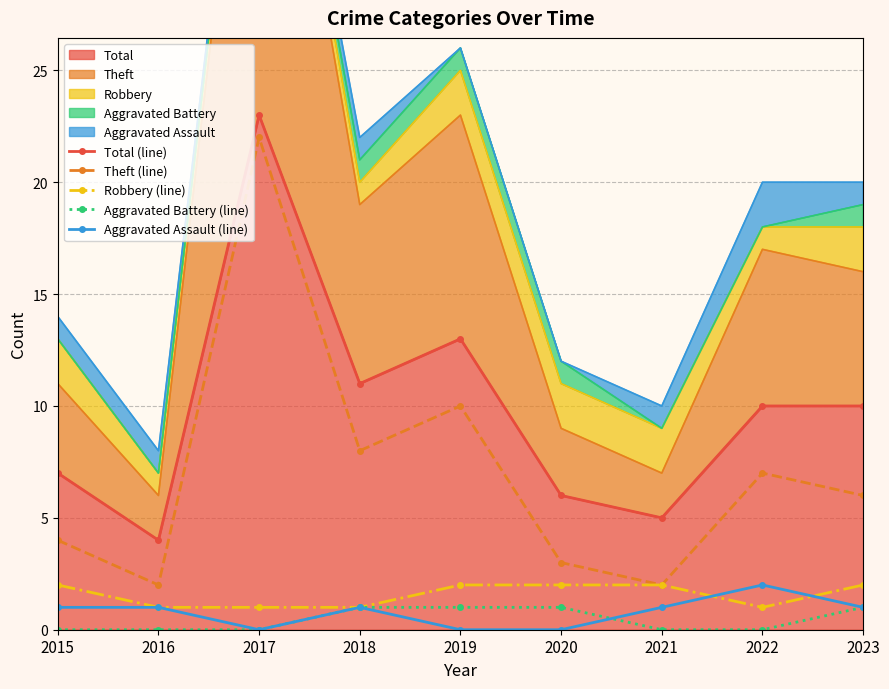

True or false: Aggravated Assault (line) and Theft (line) cross at least once.

False